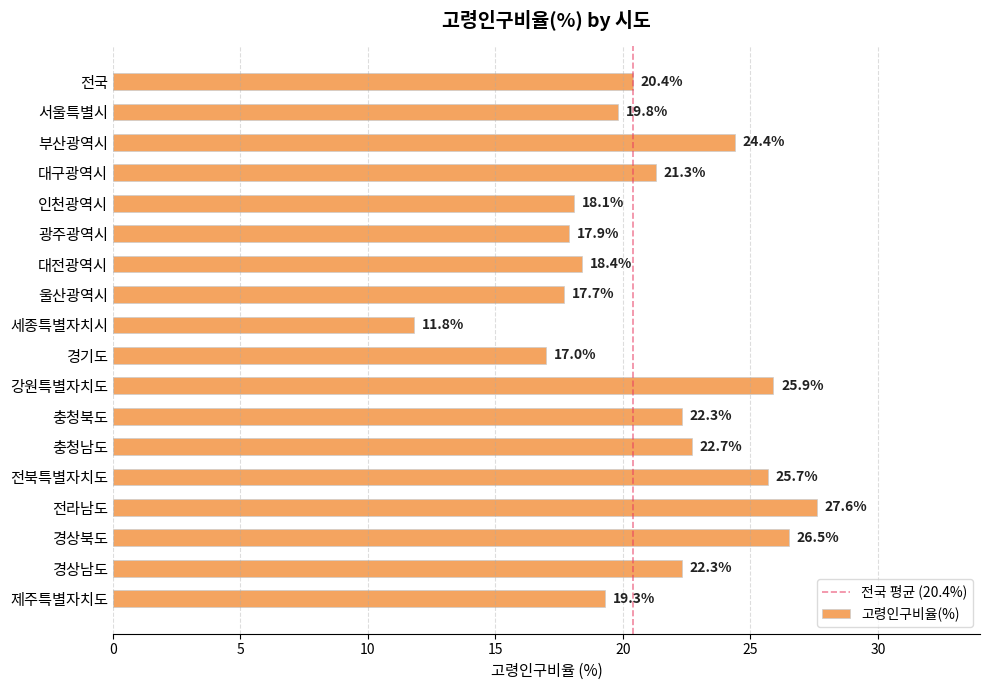

What is the label of the 8th bar from the bottom?

강원특별자치도